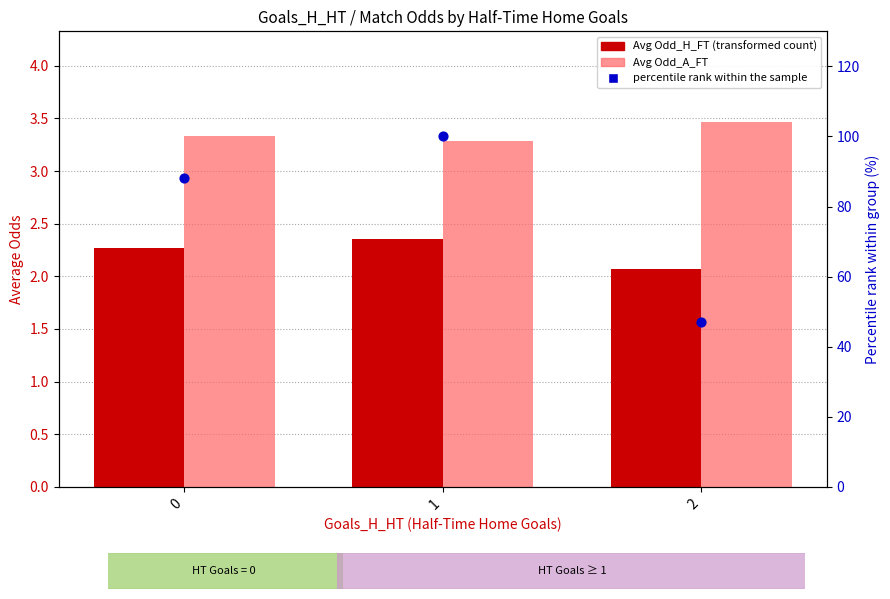

Is the value of Avg Odd_A_FT at 2 greater than the value of Avg Odd_H_FT at 2?

Yes